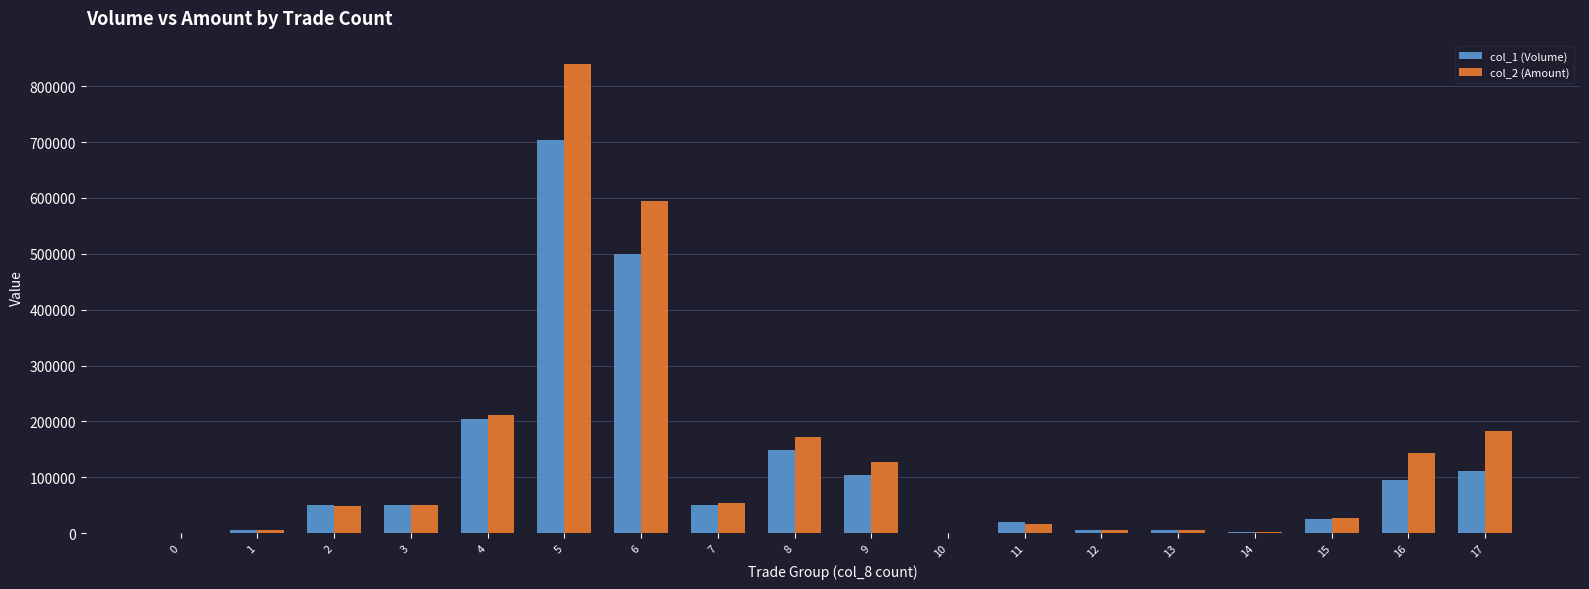

What is the average value of the col_1 (Volume) series?

115667